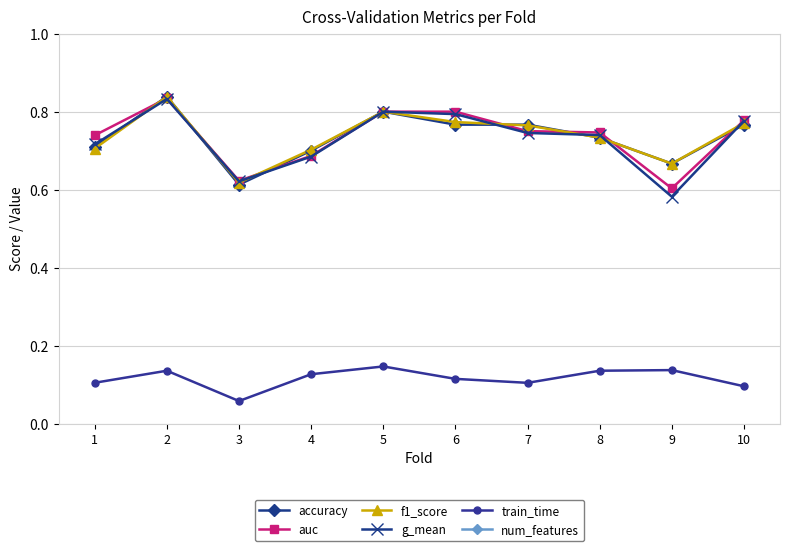

What is the sum of all num_features values?

31.0